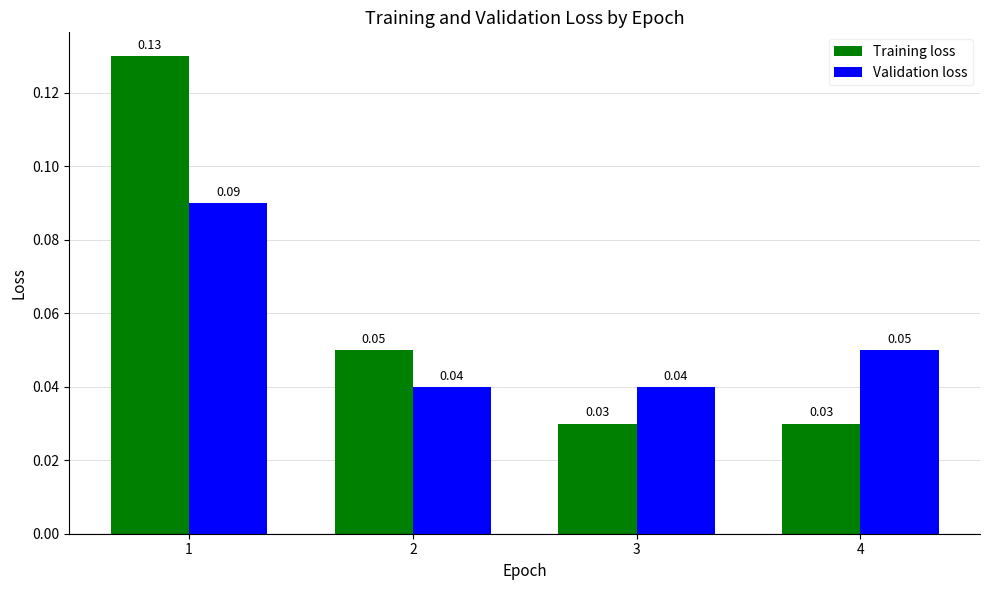

List the series in order of their peak value, highest first.

Training loss, Validation loss